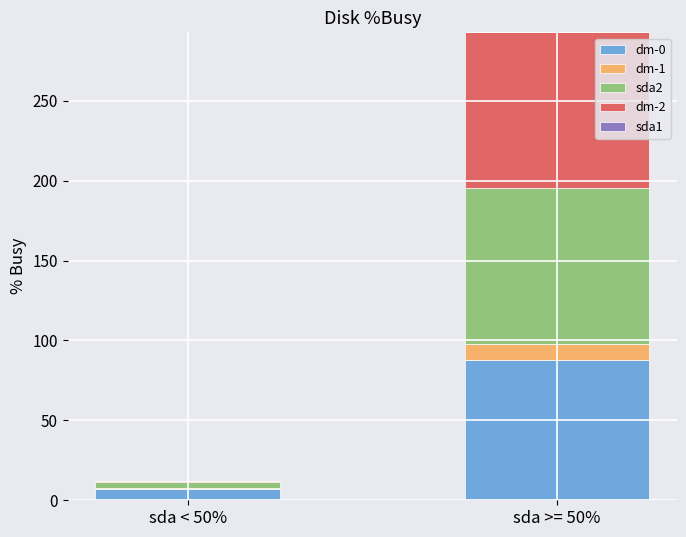

At which label does dm-0 reach its peak?

sda >= 50%